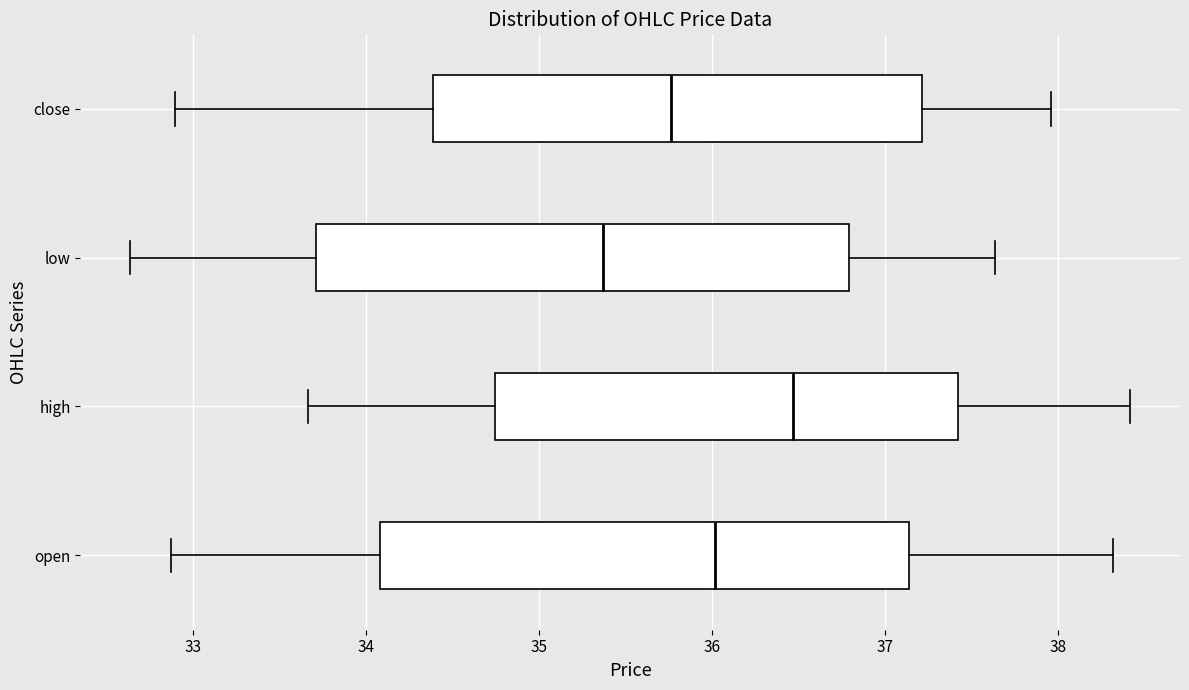

Where does the median line of the box for close sit on the x-axis? The values are not printed on the chart, so give them approximately, as read against the axis.

35.8